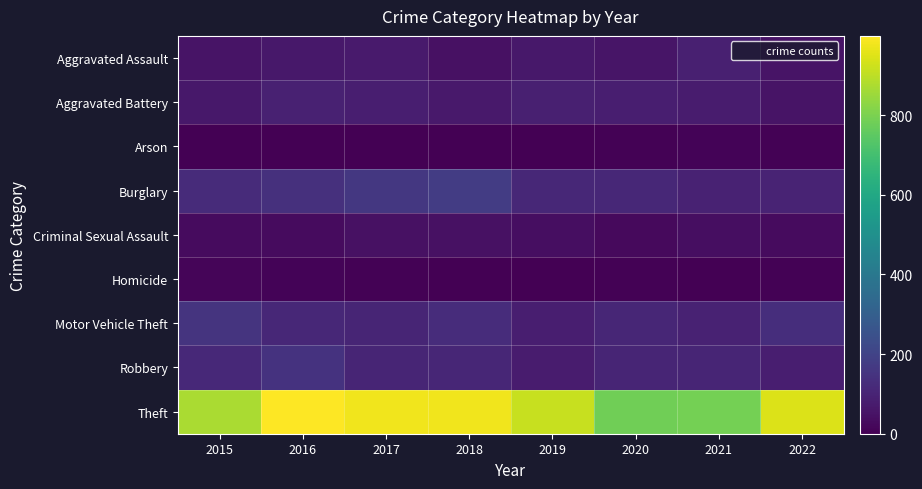

At which category is the sum across all series the highest?

2016